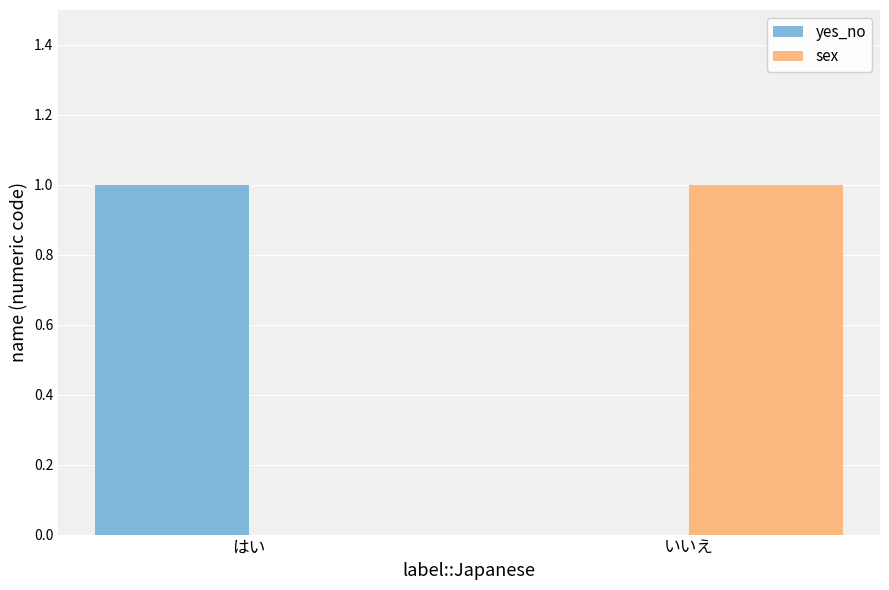

What is the total value across all series at はい?

1